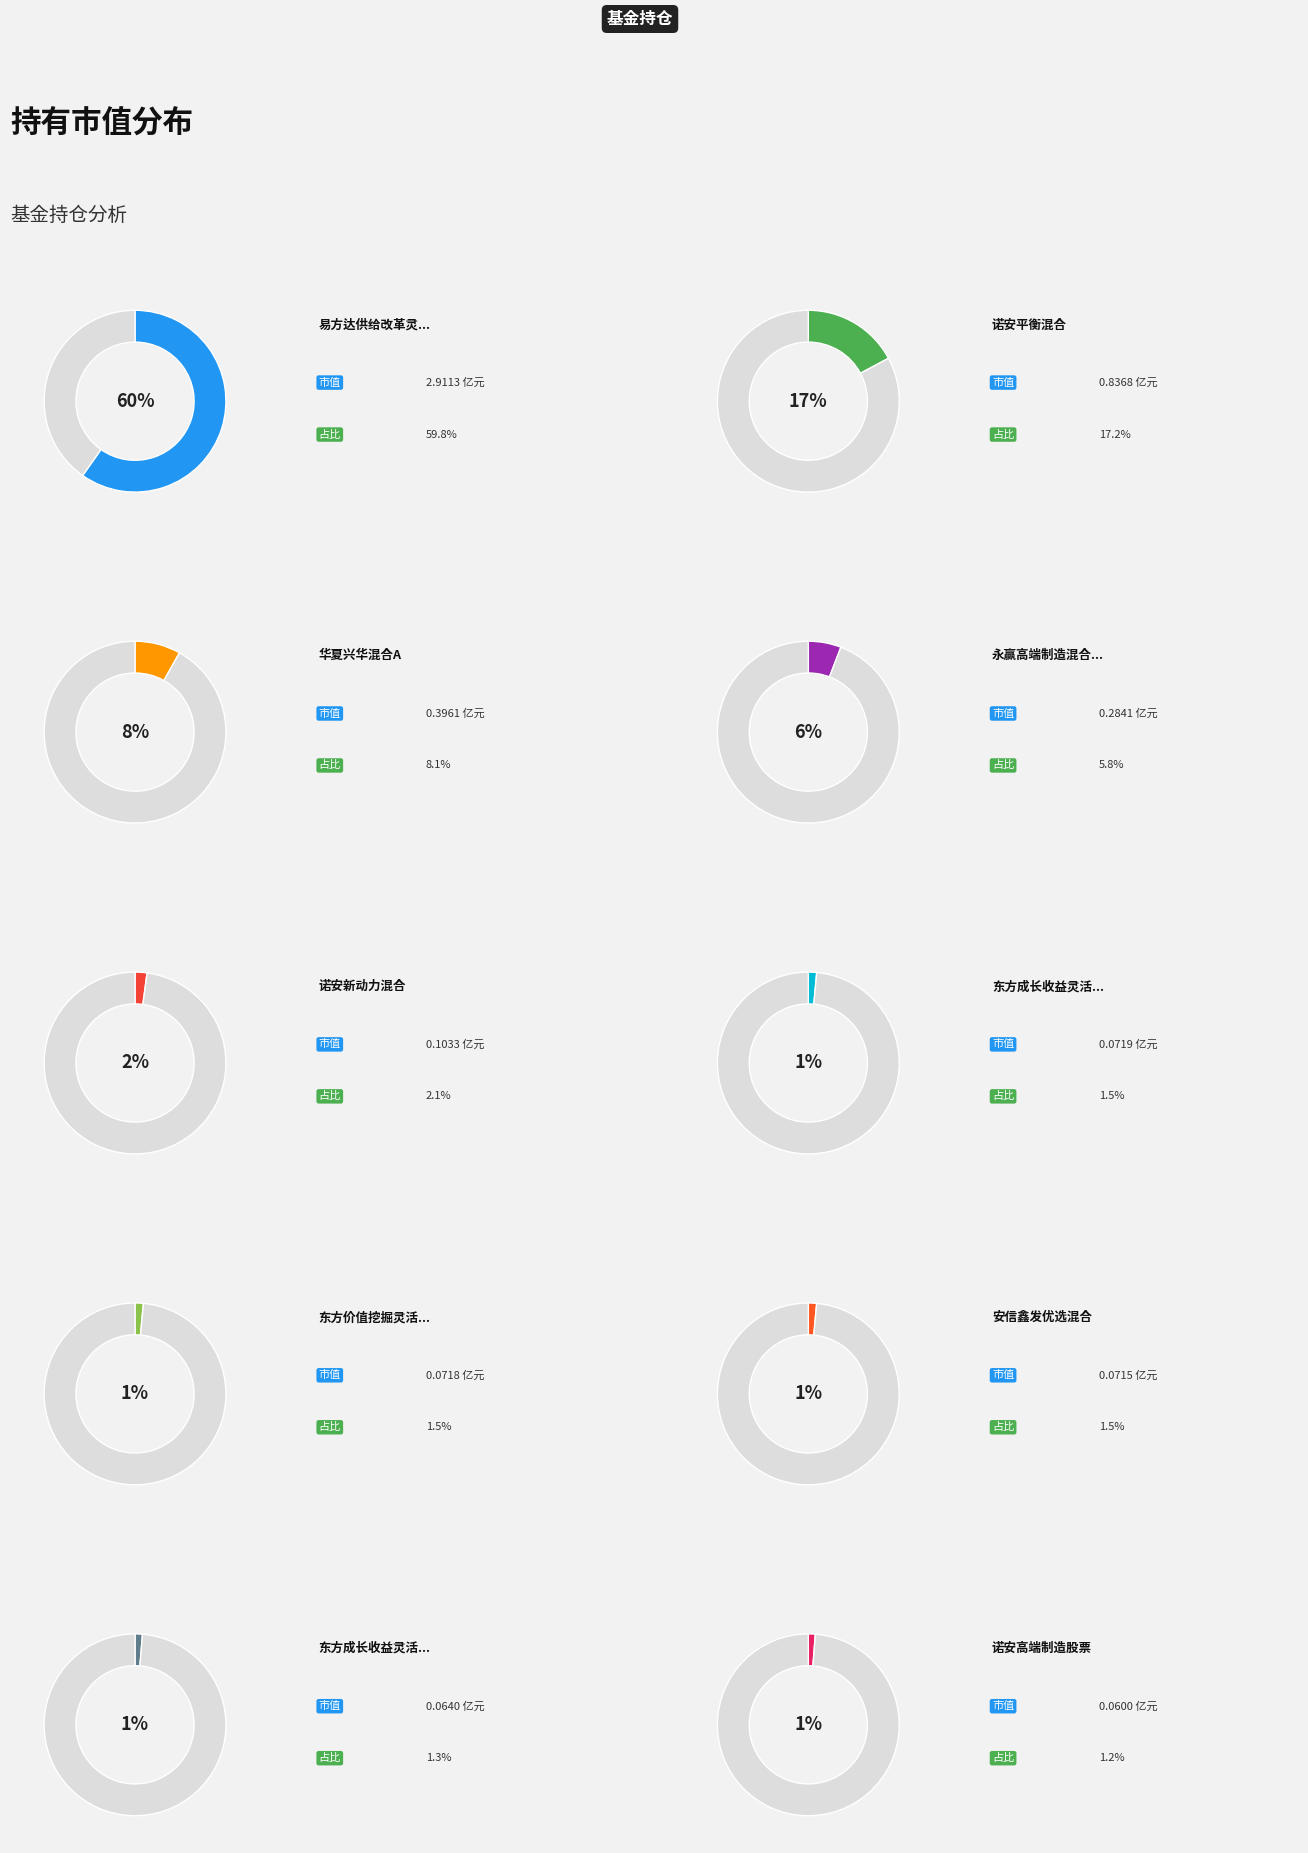

What is the change in value from 易方达供给改革灵活配置混合 to 诺安高端制造股票?

-2.9